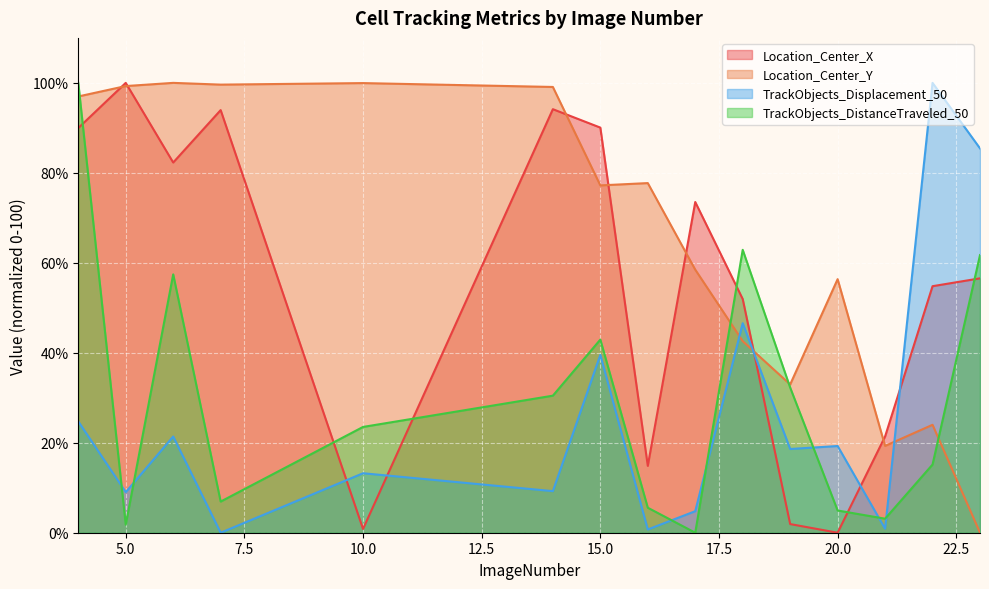

What is the approximate value of Location_Center_Y at 4?

97.0